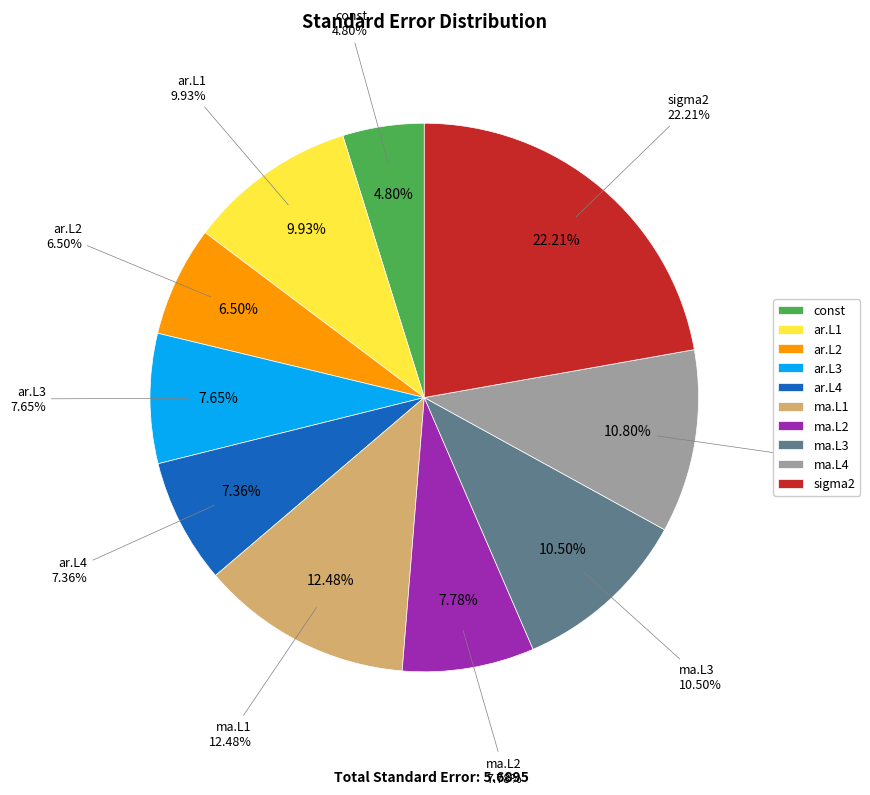

What is the change in value from ar.L2 to ma.L1?

+0.3